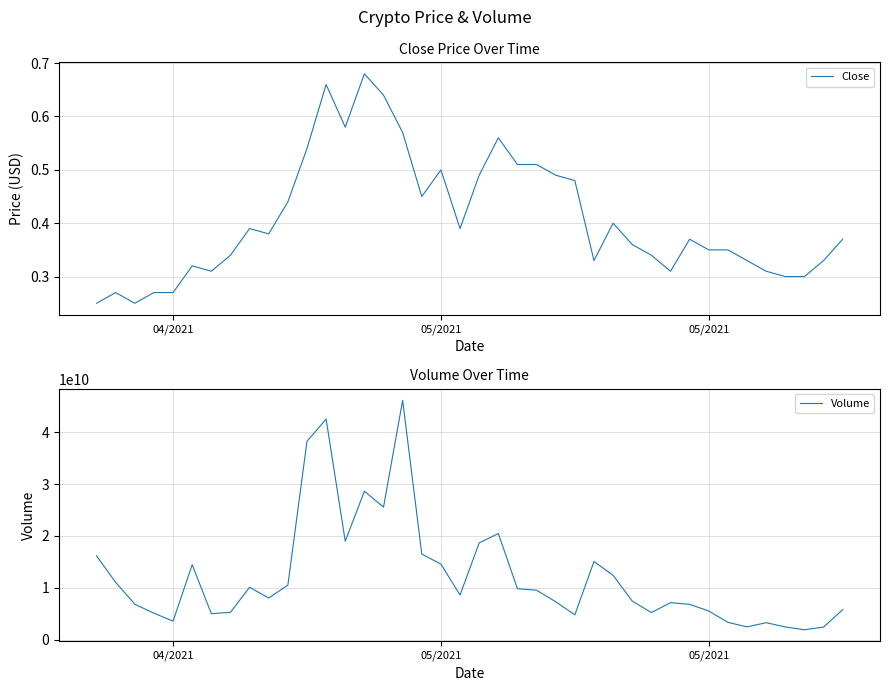

What is the label of the 19th point from the right?

05/2021